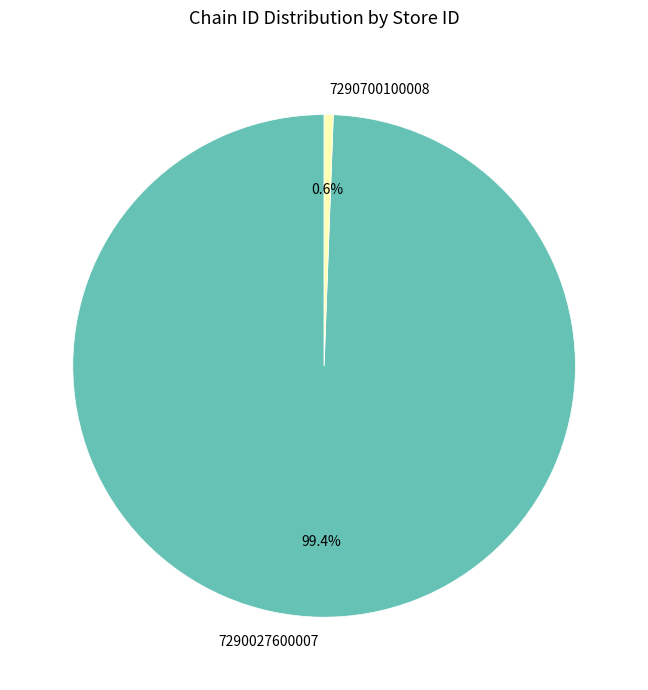

To the nearest percent, what is the difference between the largest and smallest slice percentages?

99%